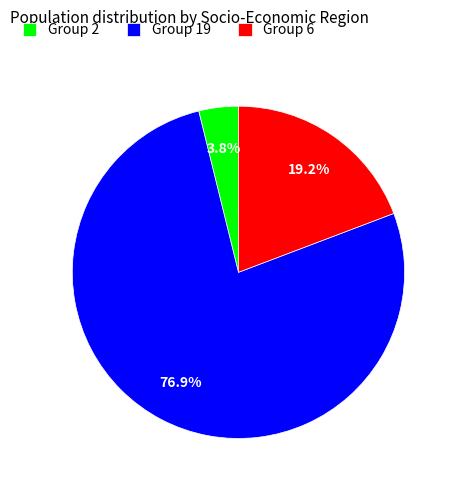

To the nearest percent, what is the difference between the largest and smallest slice percentages?

73%